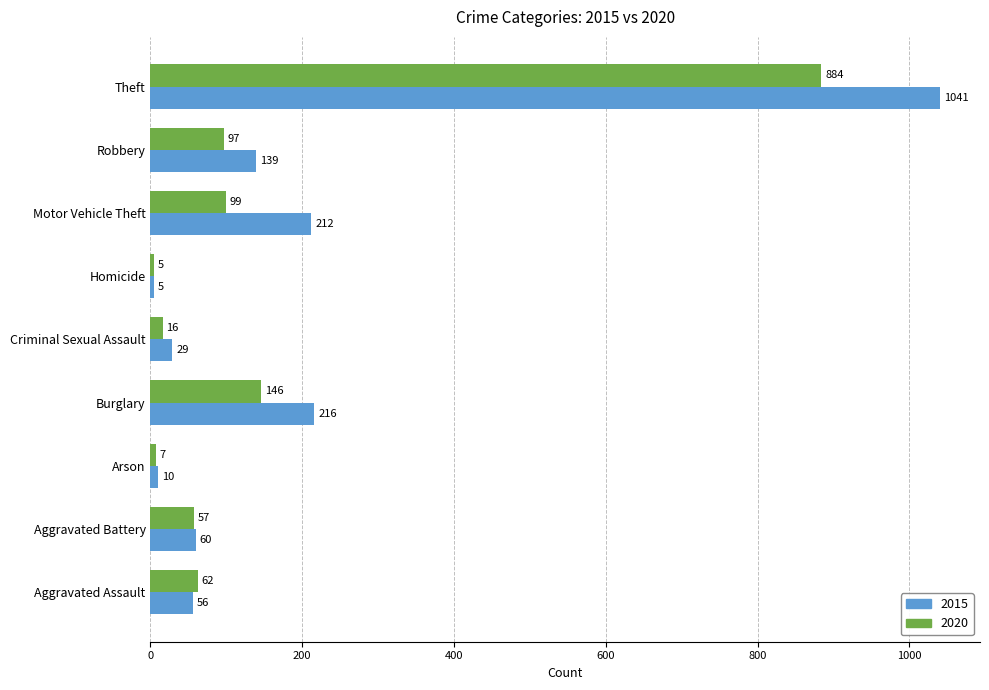

Rank the categories by 2015 value from lowest to highest.

Homicide, Arson, Criminal Sexual Assault, Aggravated Assault, Aggravated Battery, Robbery, Motor Vehicle Theft, Burglary, Theft